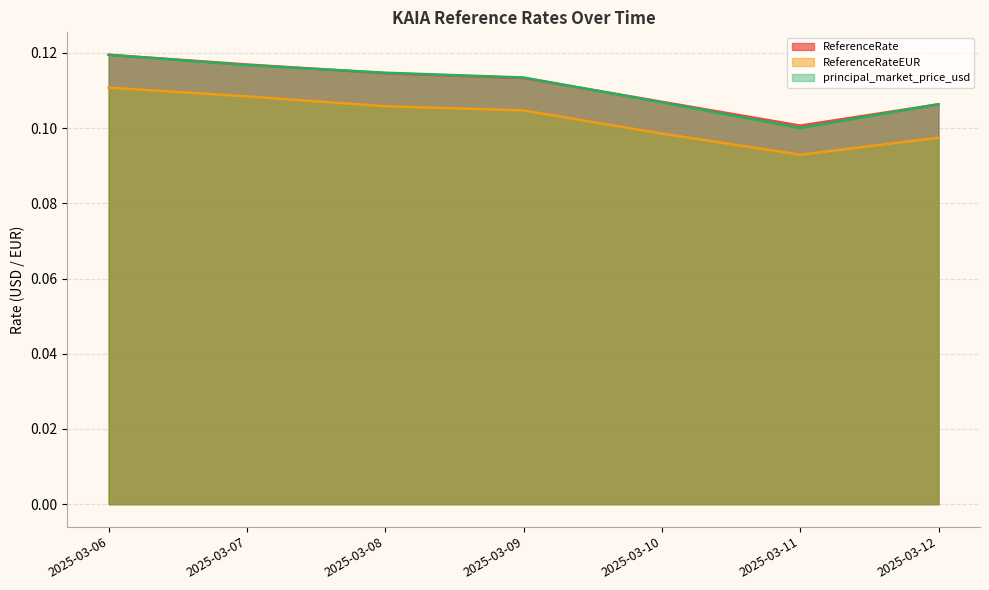

What is the maximum value shown in the chart?

0.1